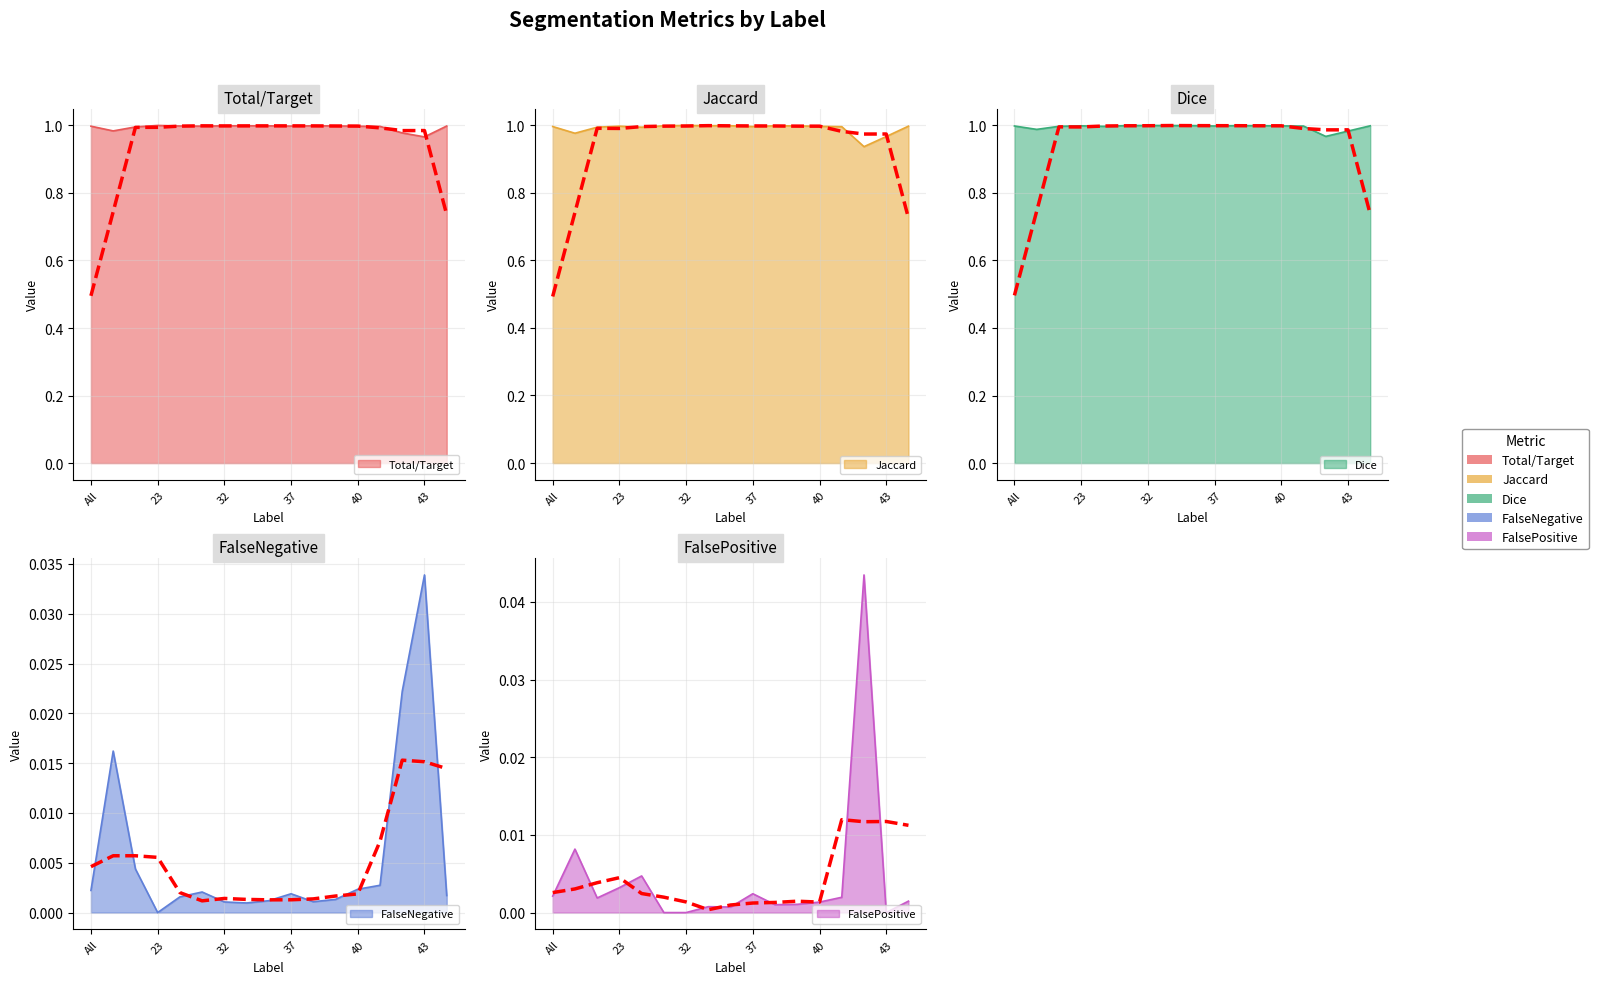

What position from the right is 40?

5